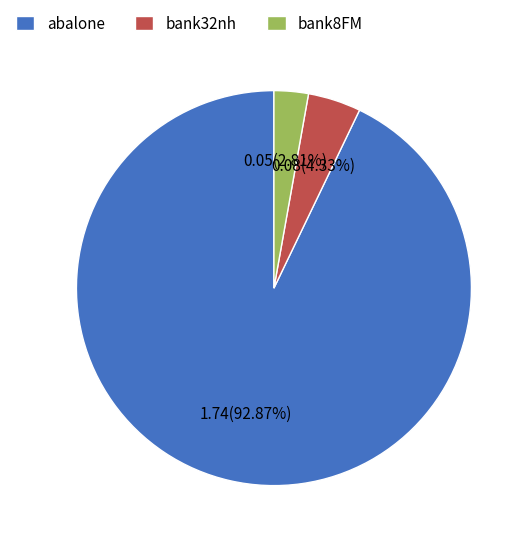

Count the number of slices in the pie.

3